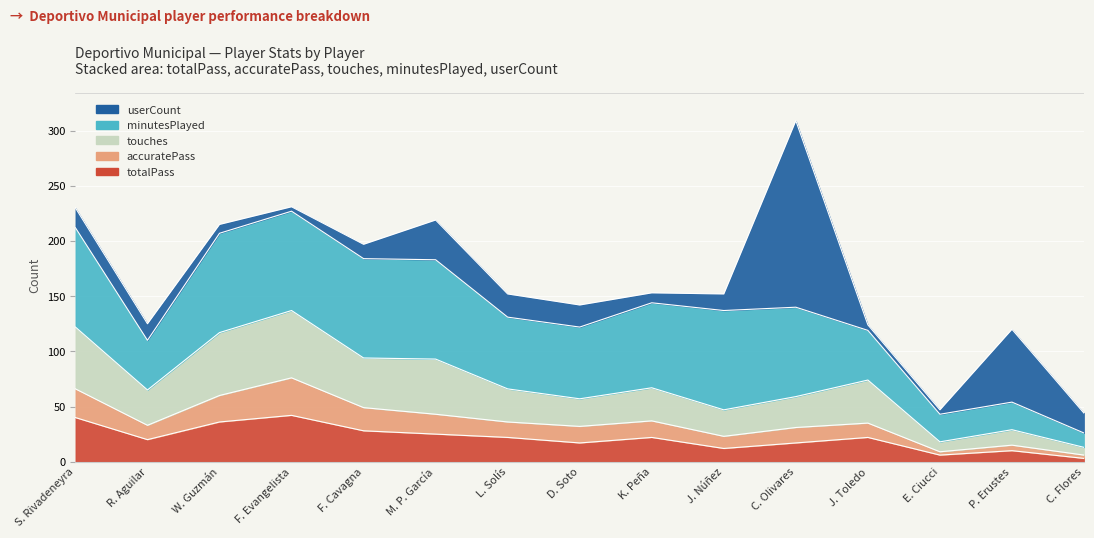

Count the number of categories in the chart.

15